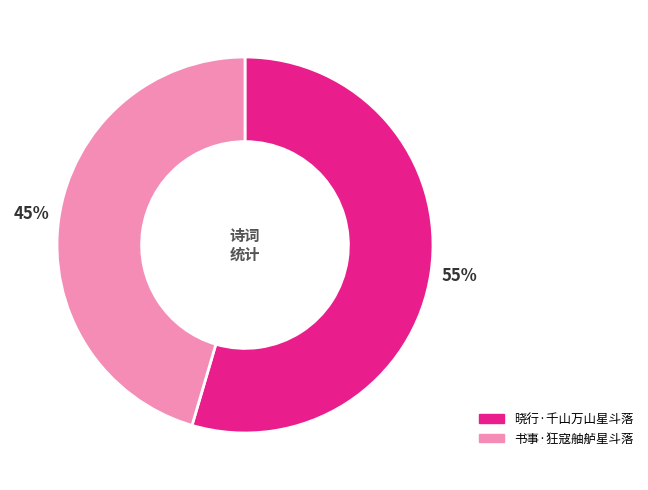

True or false: 书事·狂寇舳舻星斗落 accounts for 45% of the total.

True